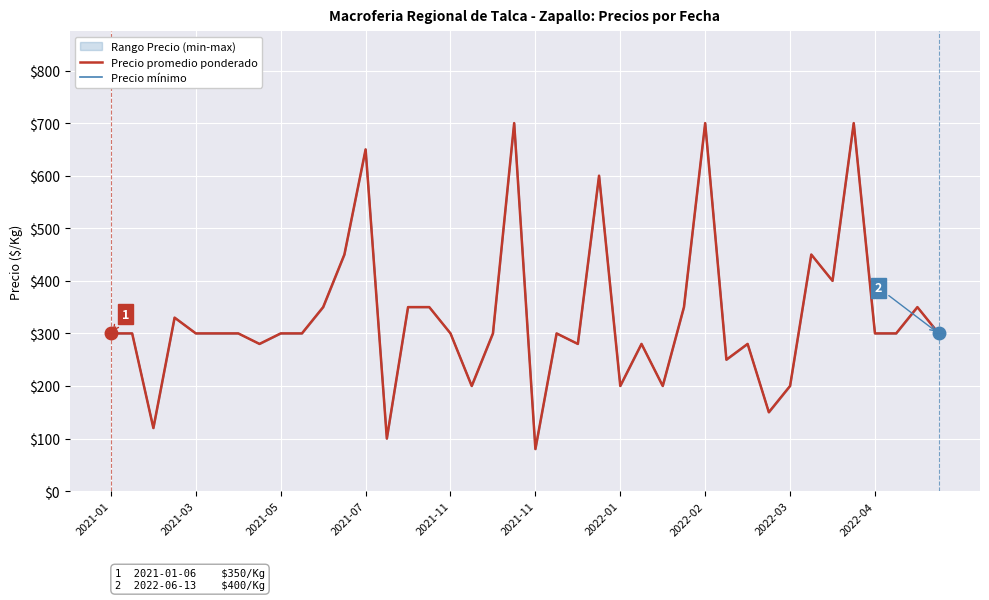

Rank the categories by Precio mínimo value from lowest to highest.

20, 13, 2021-05, 31, 17, 24, 26, 32, 29, 2022-02, 22, 25, 30, 2021-01, 2021-03, 2021-11, 2021-11, 2022-01, 2022-03, 2022-04, 16, 18, 21, 36, 37, 39, 2021-07, 10, 14, 15, 27, 38, 34, 11, 33, 23, 12, 19, 28, 35